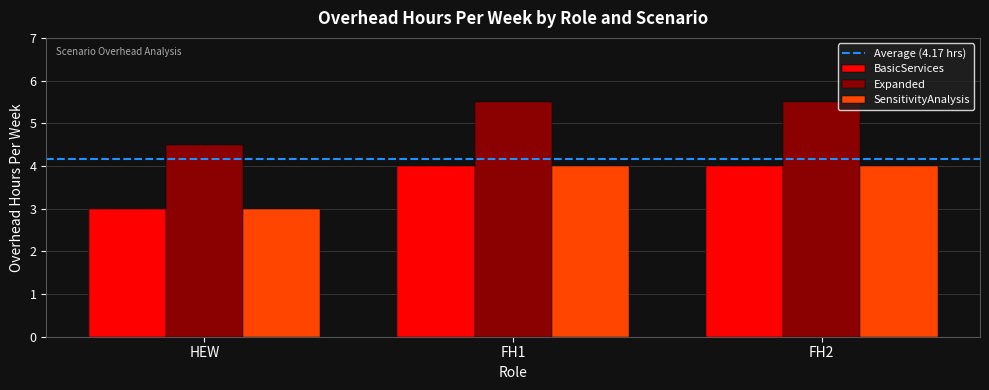

Where is SensitivityAnalysis nearest to the value 3?

HEW